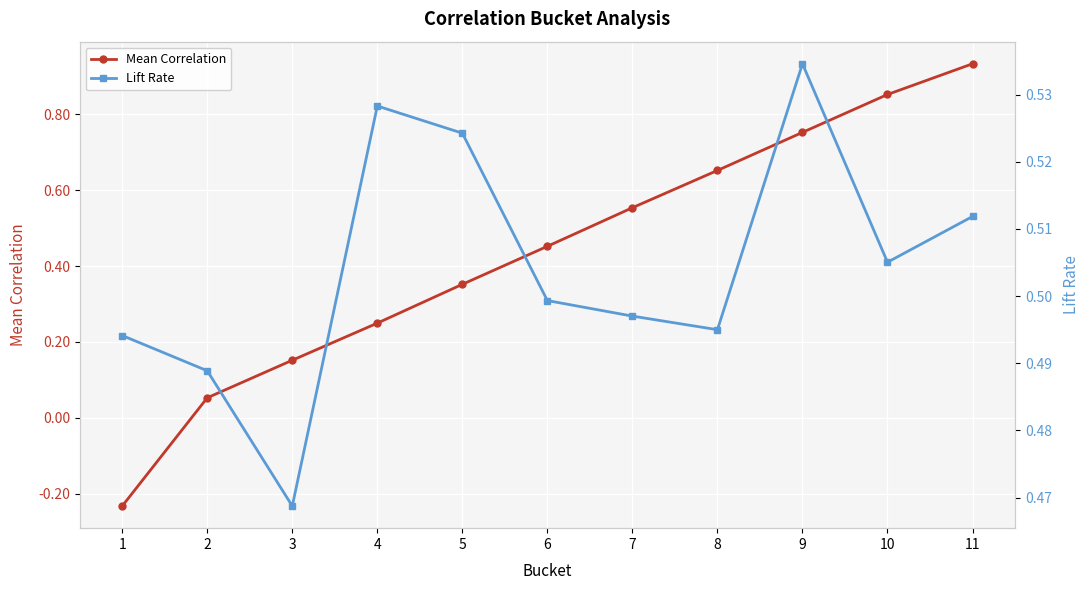

Count the number of categories in the chart.

11